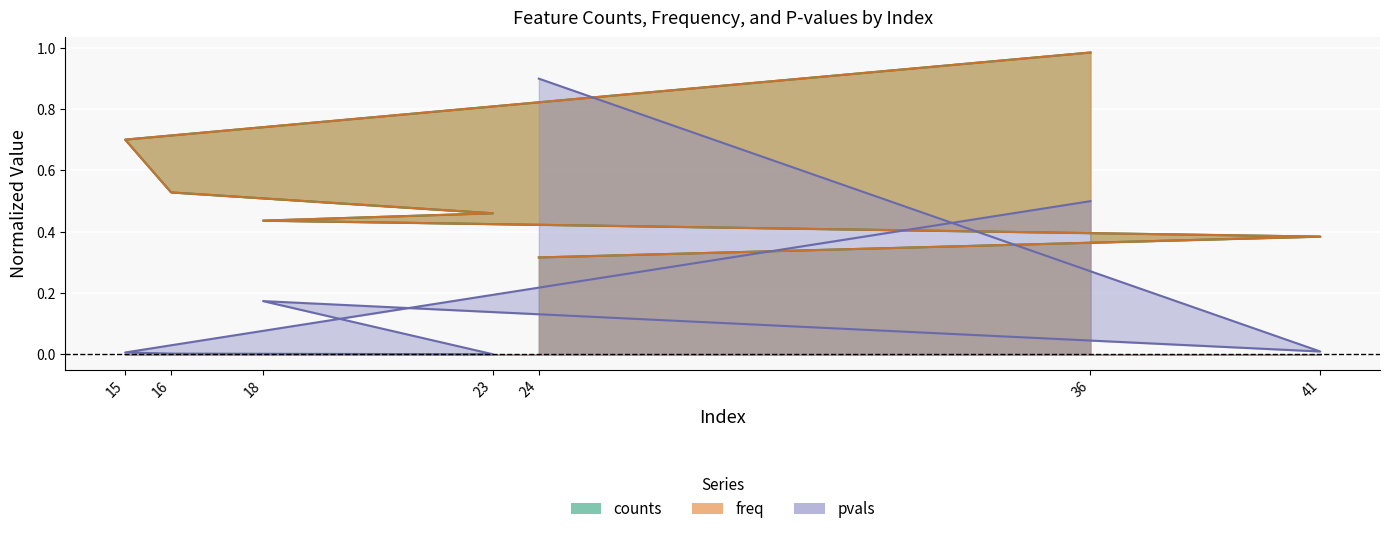

Count the number of data series in this chart.

3